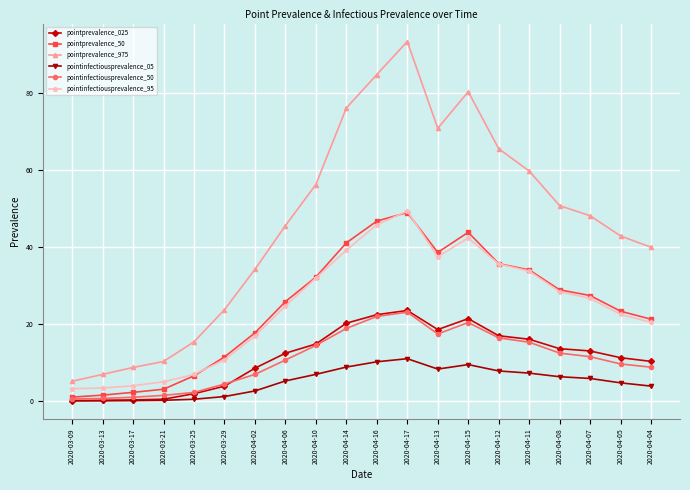

Is this an area chart (filled region under the line)?

No